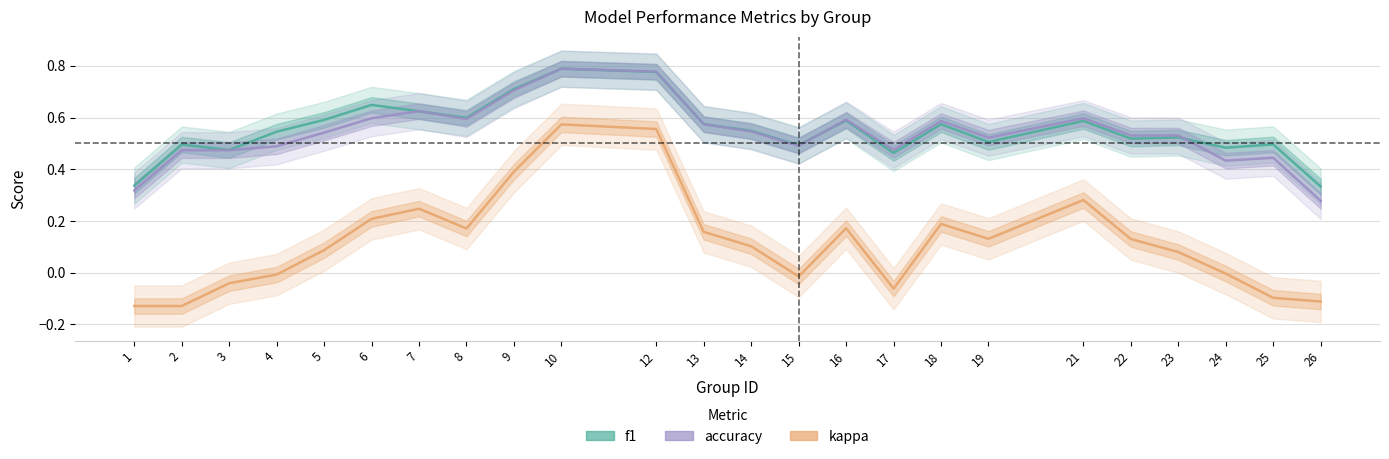

True or false: f1 and kappa cross at least once.

False